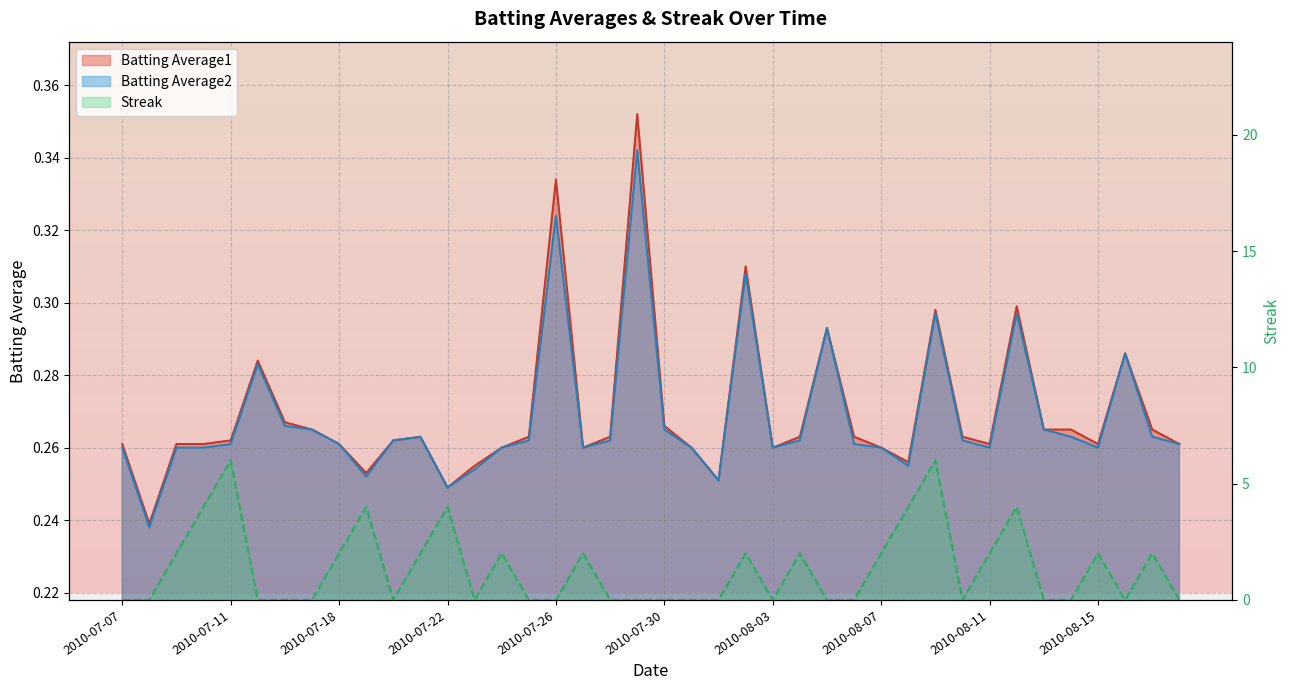

Which has a higher value, 2010-07-20 or 2010-07-31?

2010-07-20